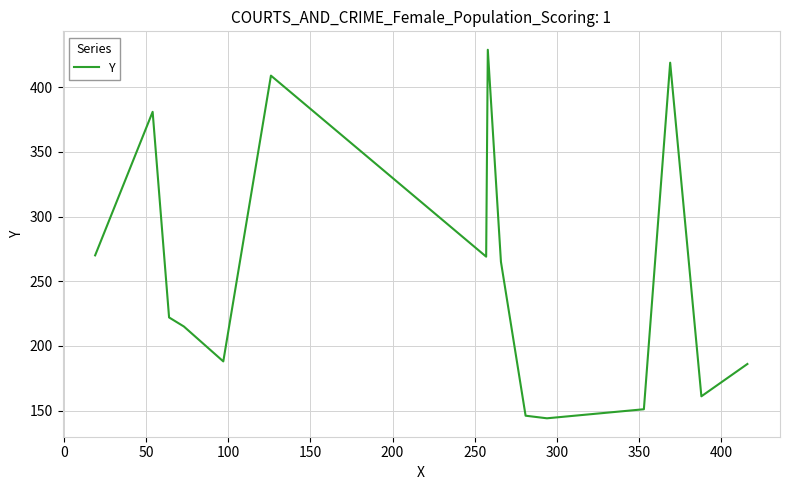

What is the greatest value displayed?

429